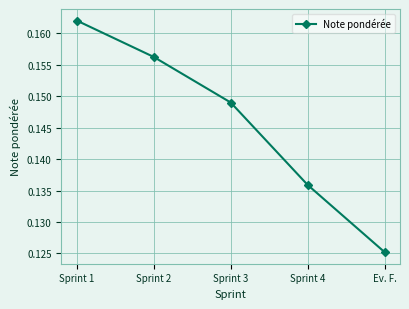

Count the values in the range 0 to 1.

5